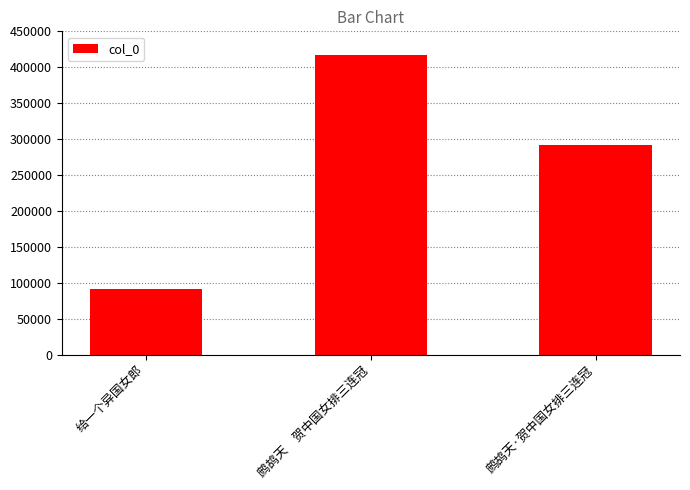

How many bars are there in total?

3